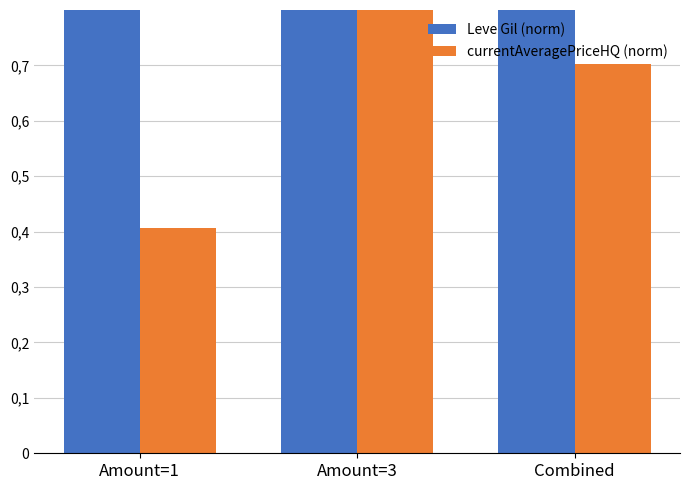

Which series has the largest range (max minus min)?

currentAveragePriceHQ (norm)